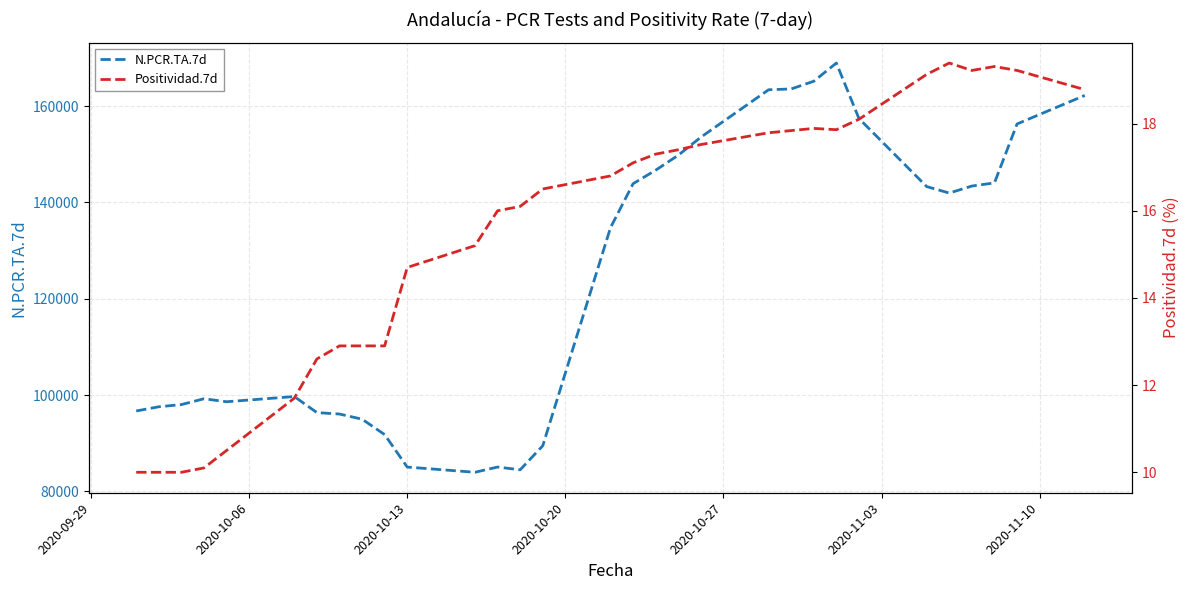

How many lines are shown in the chart?

2